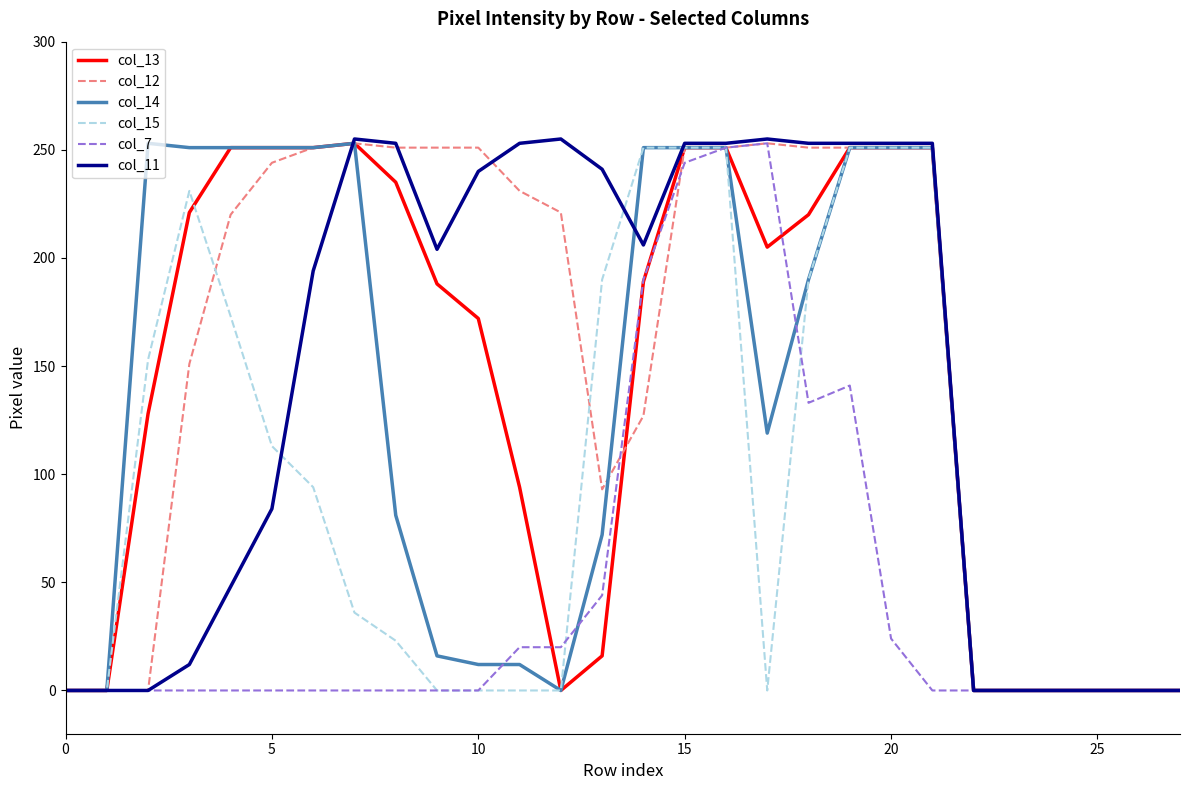

What is the greatest value displayed?

255